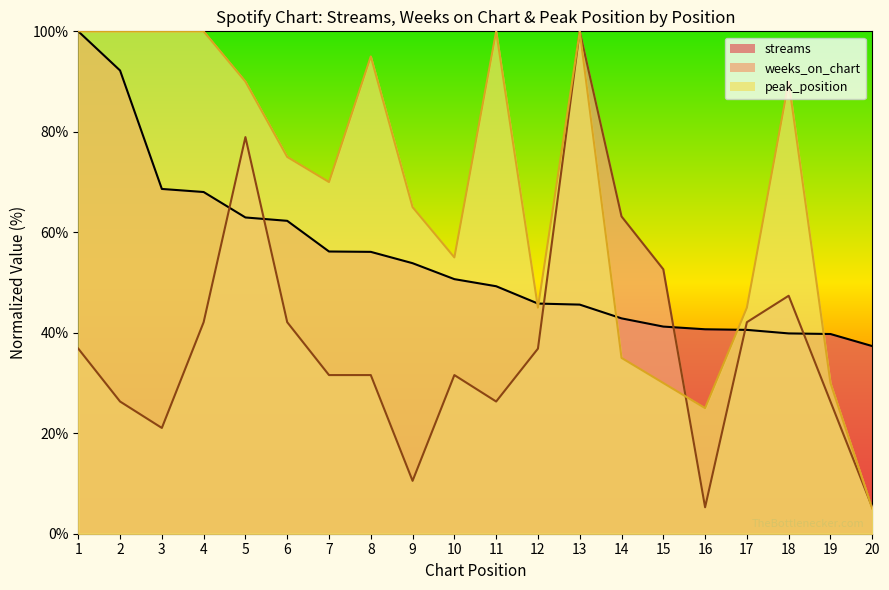

Which category has the highest value across all series?

1